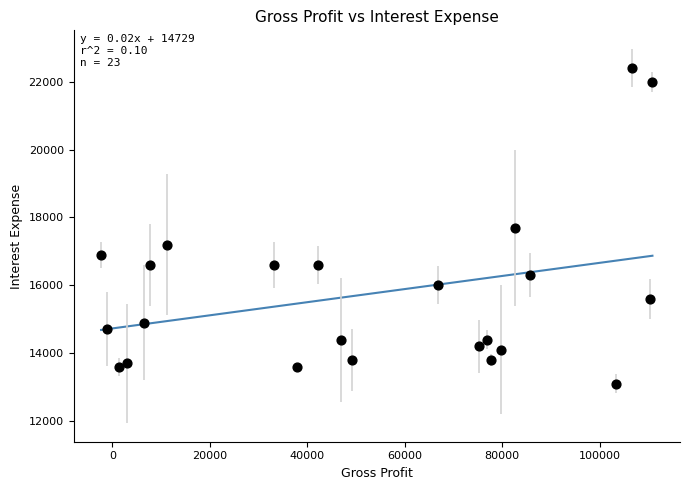

What is the range of X values (max minus min)?

113100